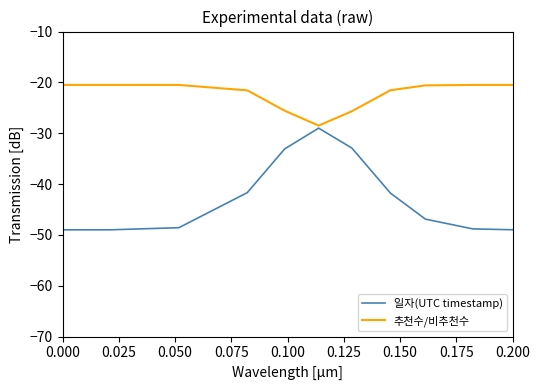

What is the minimum value for 일자(UTC timestamp)?

-49.0